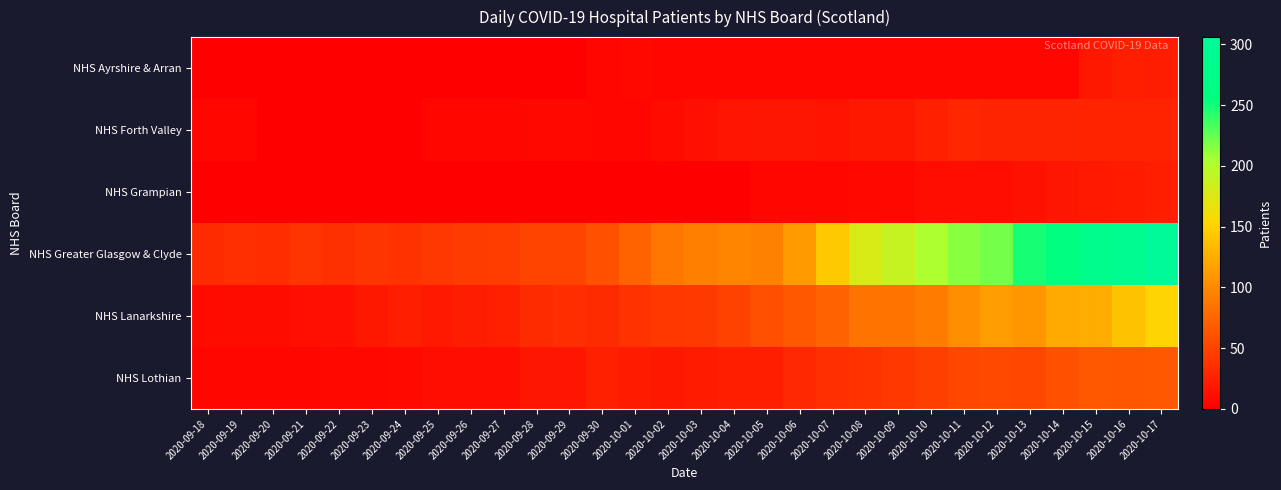

What is the total value across all series at 2020-10-14?

489